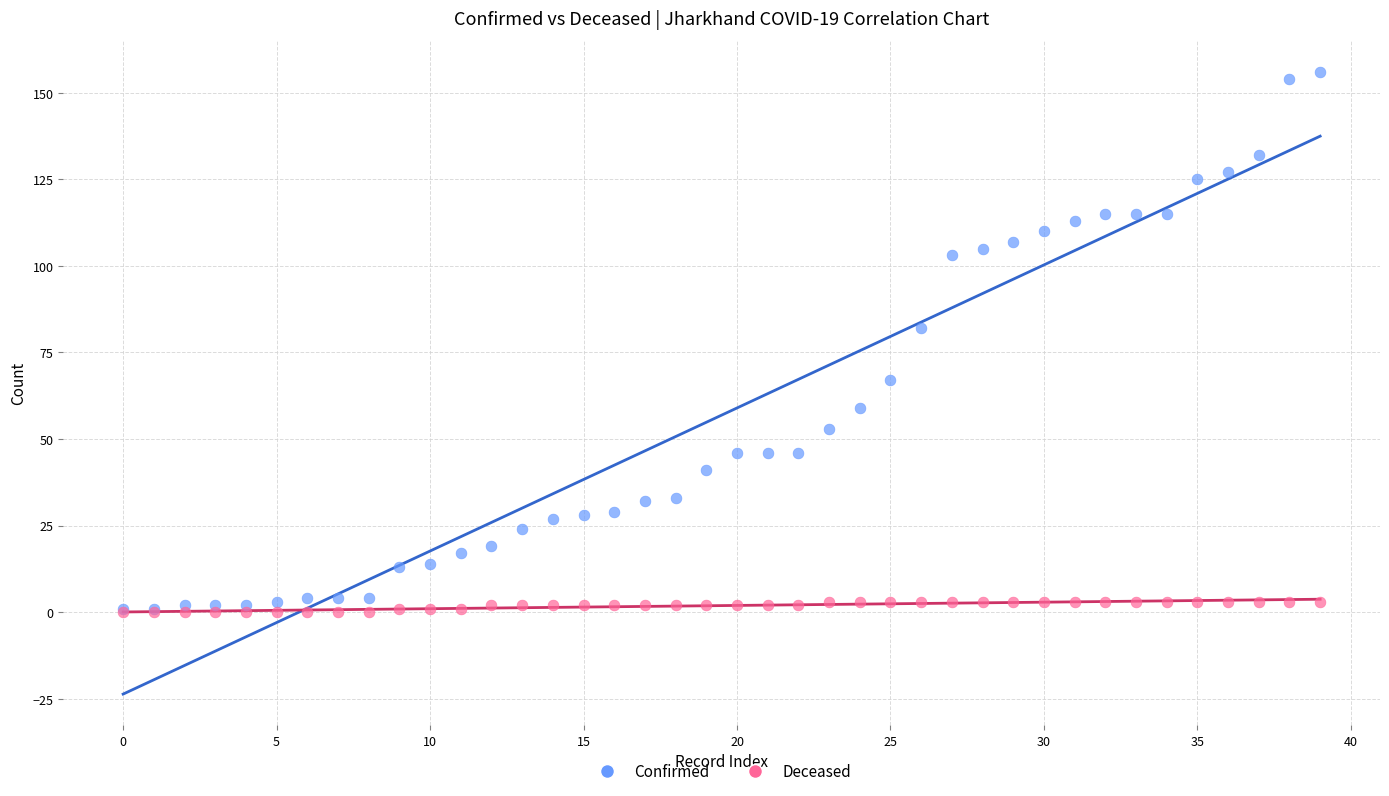

Which series has the largest Y range (max minus min)?

Confirmed